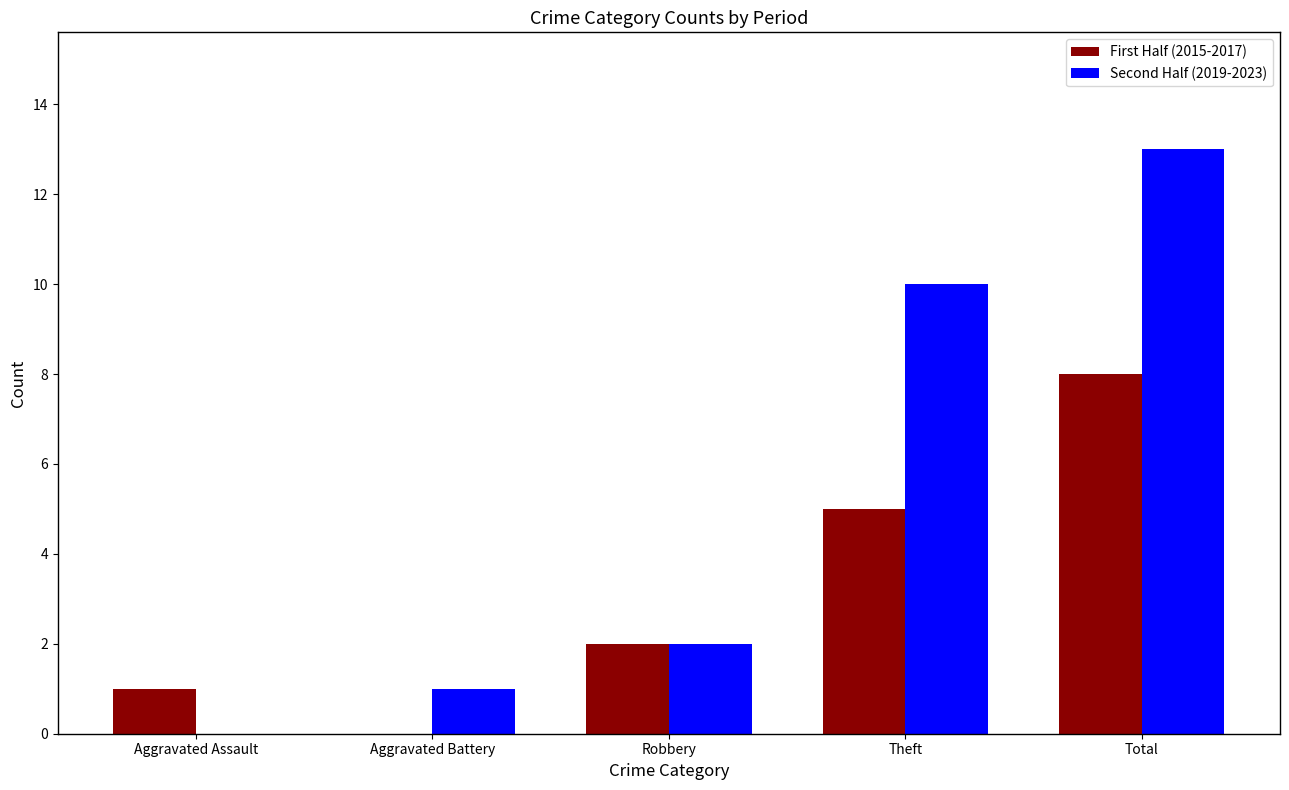

Reading right to left, list all the values displayed in this chart.

First Half (2015-2017): Total=8	Theft=5	Robbery=2	Aggravated Battery=0	Aggravated Assault=1
Second Half (2019-2023): Total=13	Theft=10	Robbery=2	Aggravated Battery=1	Aggravated Assault=0